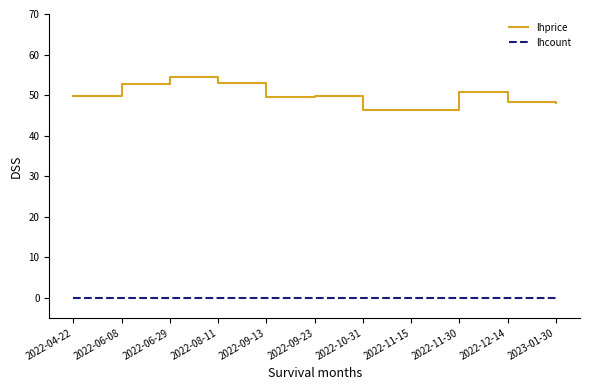

At how many categories does at least one series exceed 32?

11